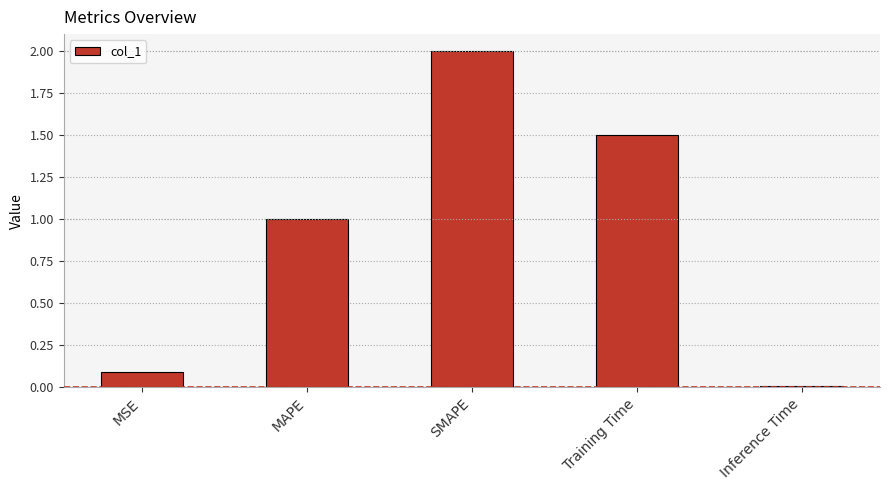

Rank the categories by value from highest to lowest.

SMAPE, Training Time, MAPE, MSE, Inference Time